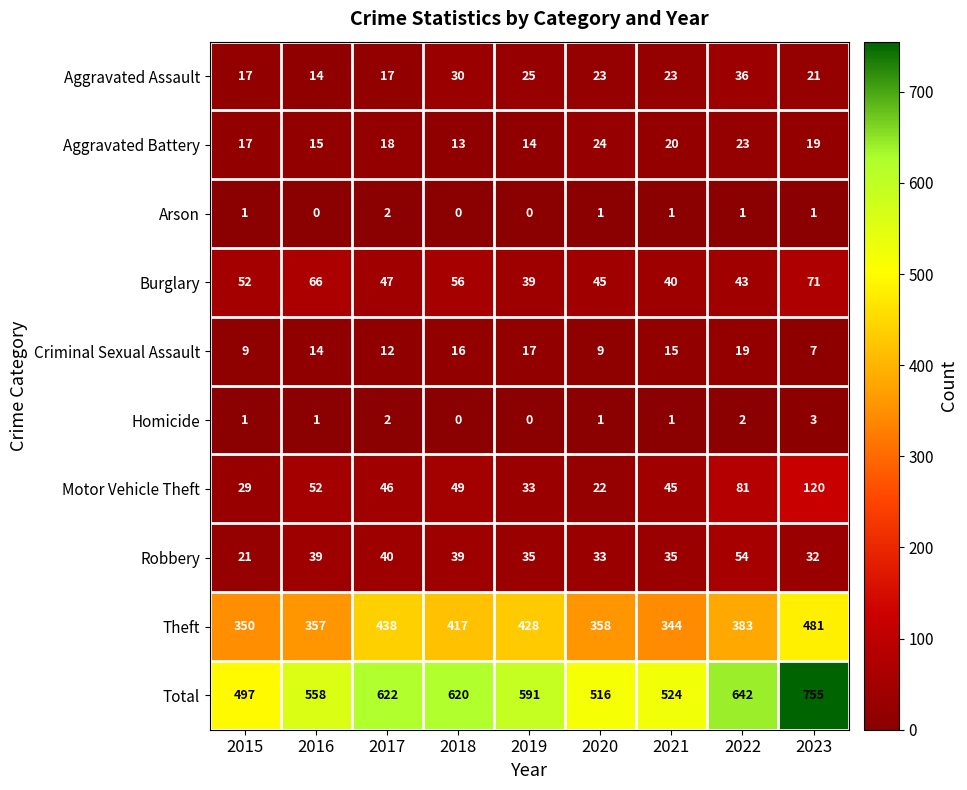

Which series has the widest spread of values?

Total